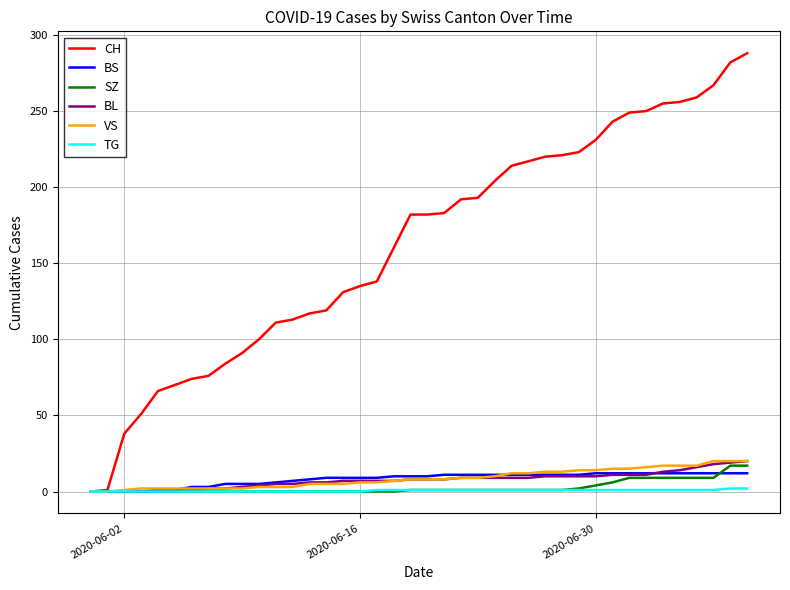

What is the difference between the second highest and minimum values in the BS series?

12